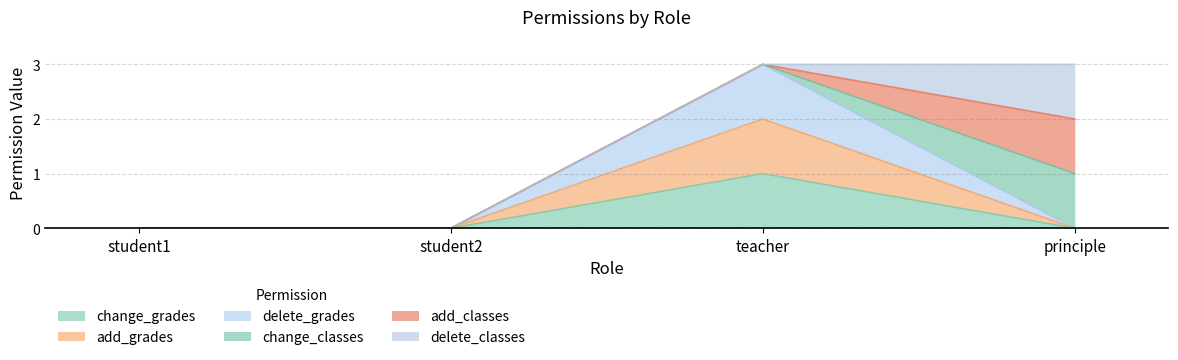

At which category does change_grades reach its first local peak?

teacher